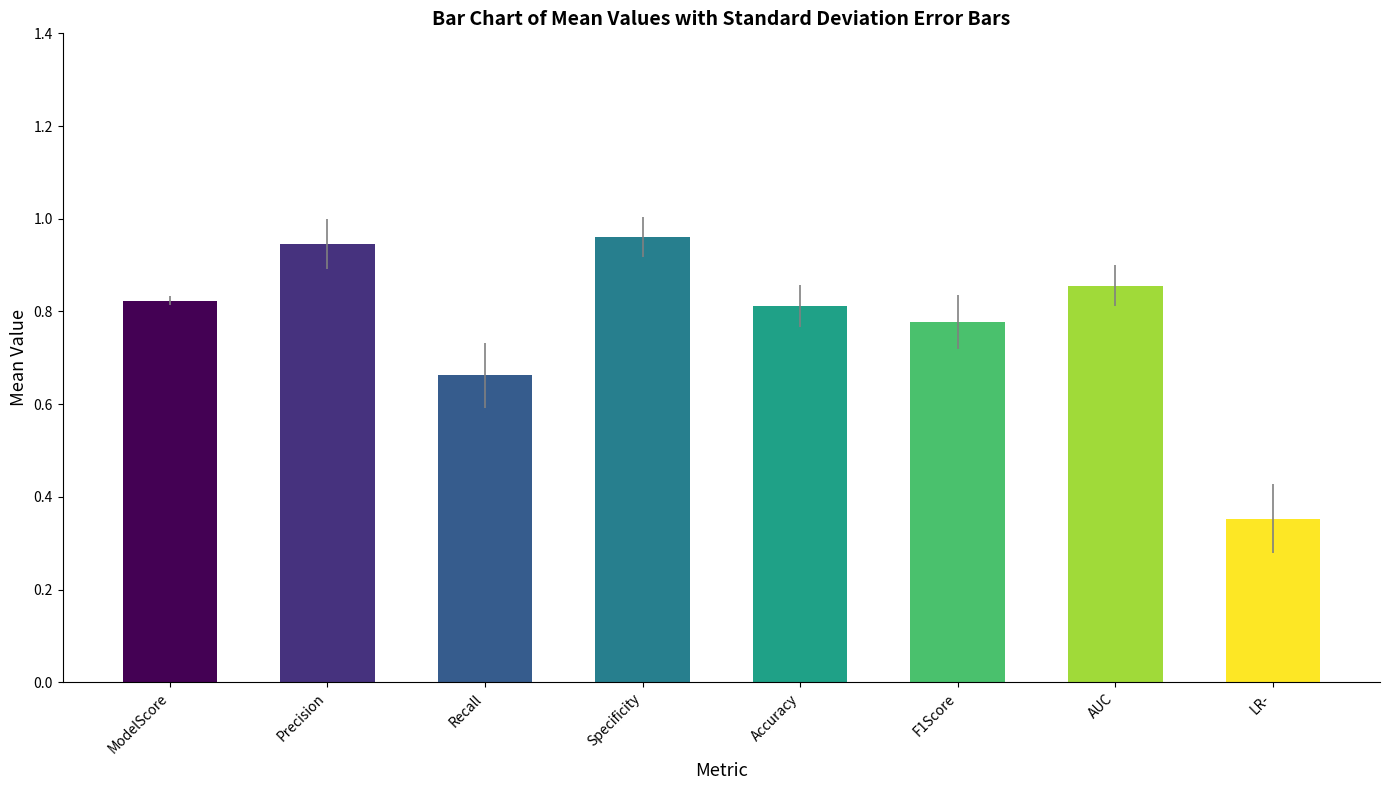

The chart shows a value of 0.8 at F1Score. True or false?

True